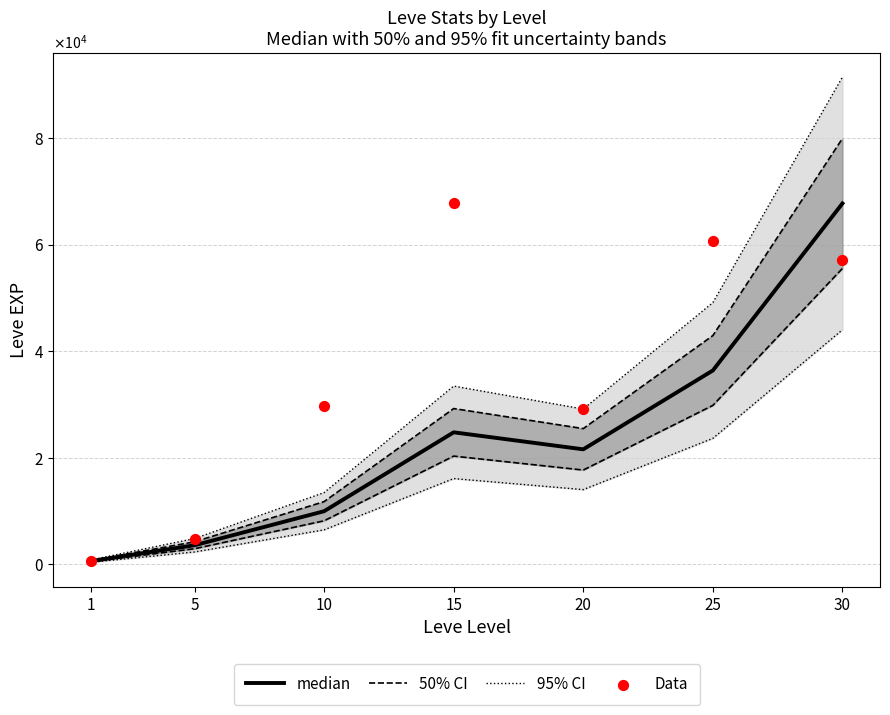

What are all the series names shown in the legend?

95% CI, 50% CI, median, Data